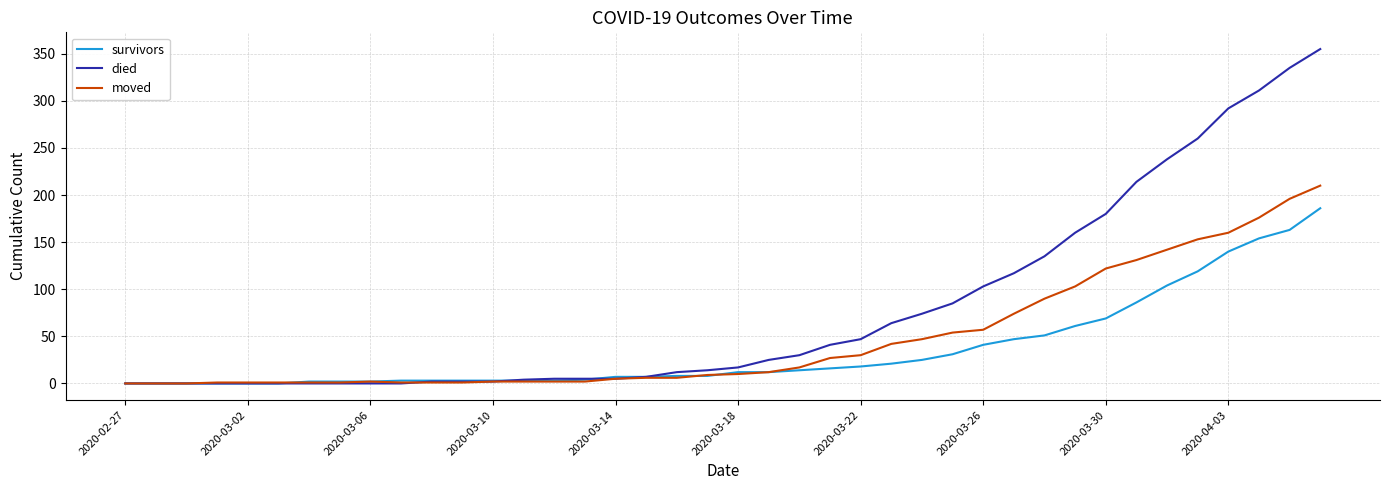

What is the maximum value for survivors?

186